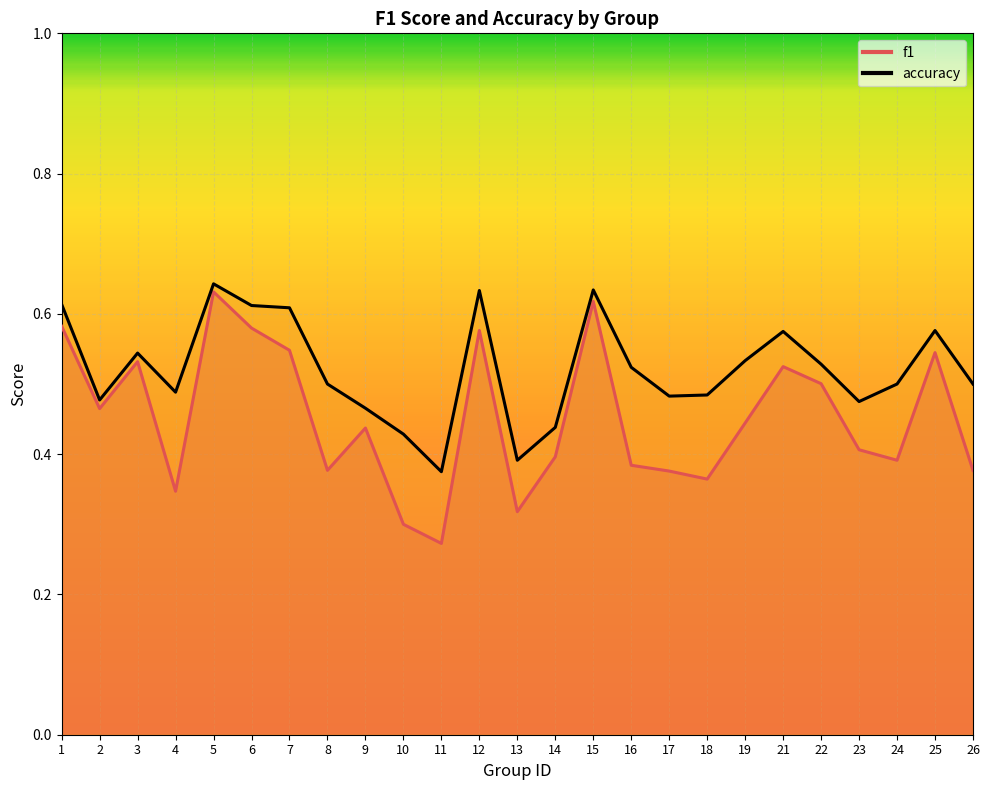

What are all the series names shown in the legend?

f1, accuracy